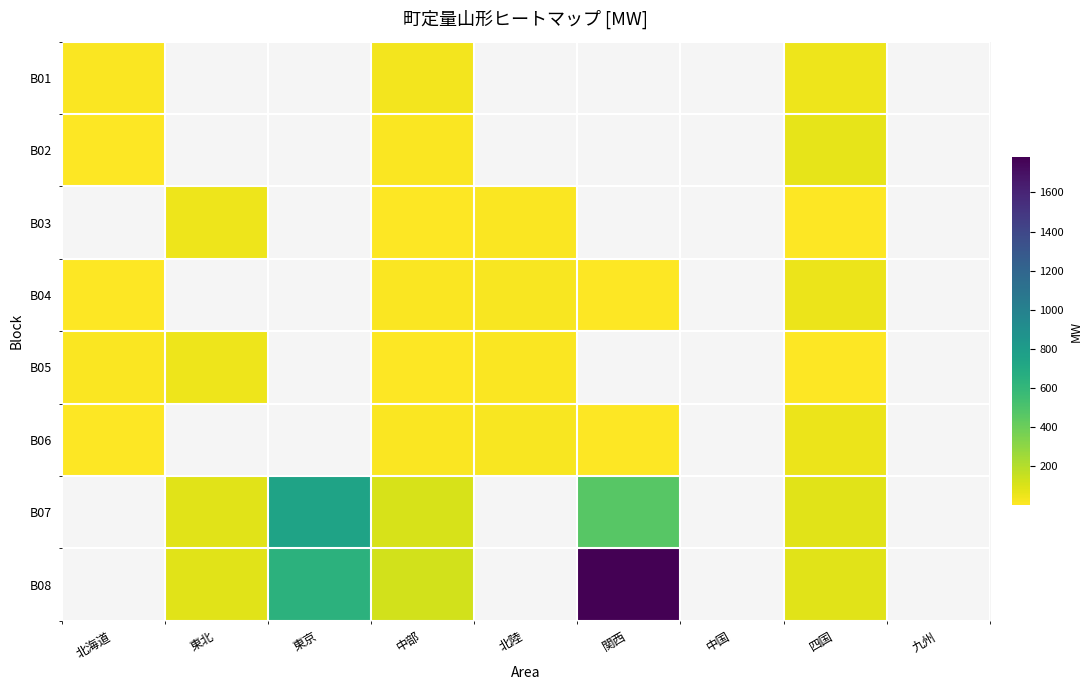

The B03 series shows 16.0 at 北陸. True or false?

False